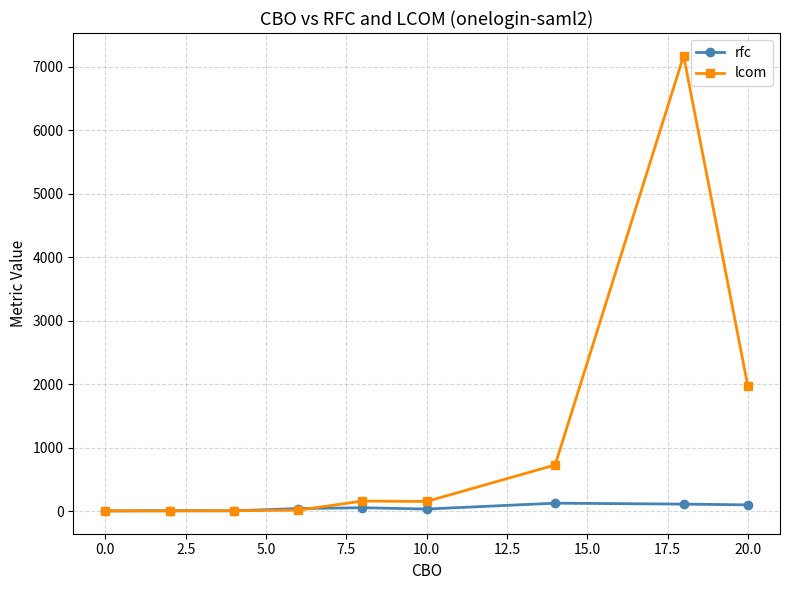

After their last crossing, which series has the higher values: lcom or rfc?

lcom